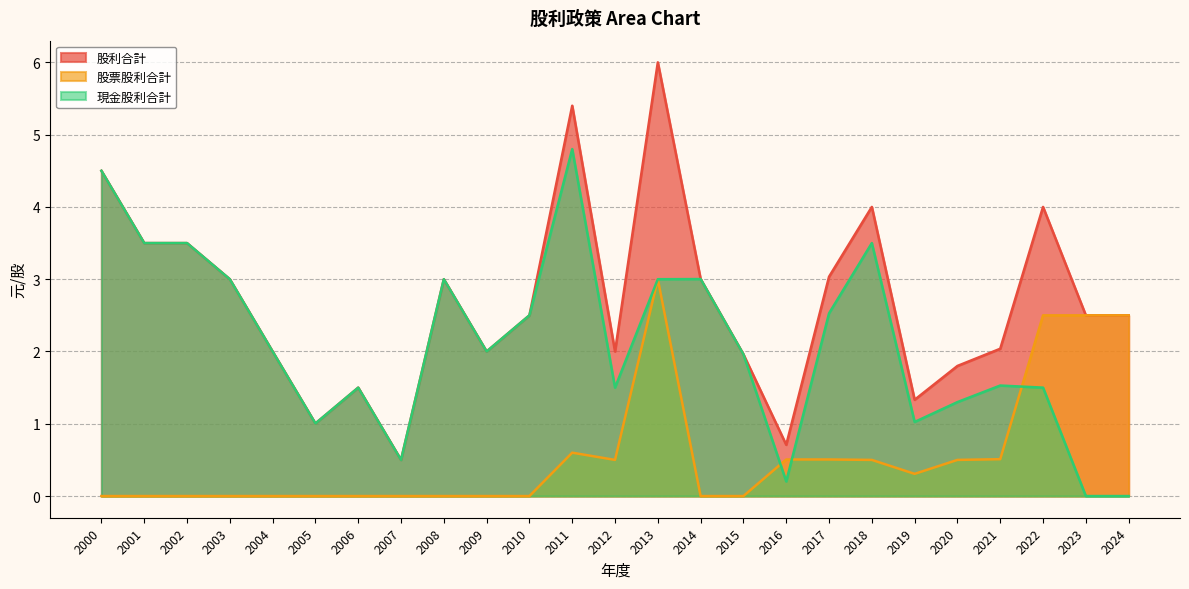

Where is the first local maximum for 股利合計?

2006